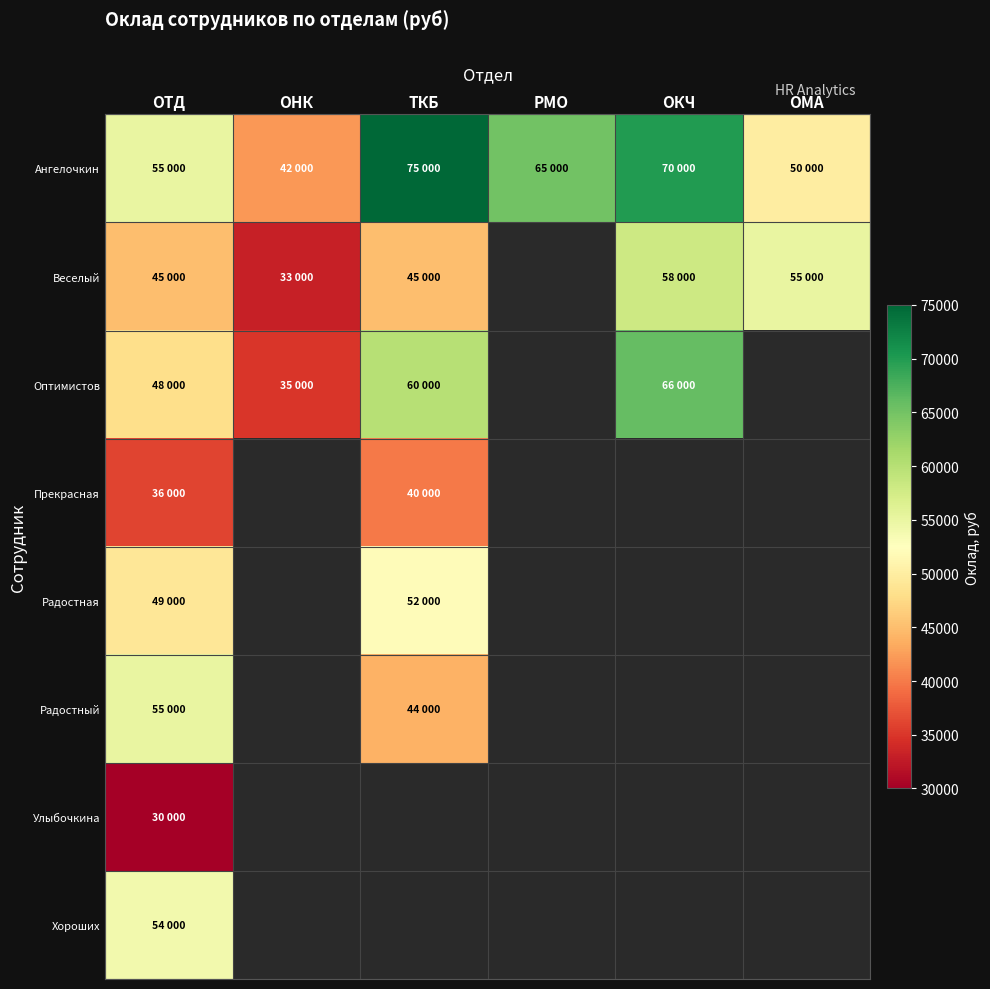

Which series has the largest total across all categories?

Ангелочкин